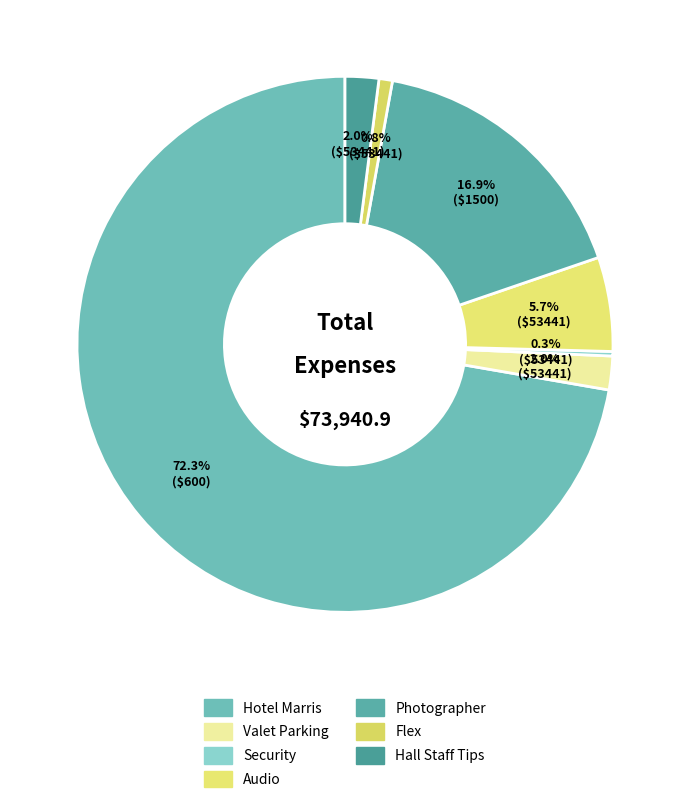

What is the majority slice?

Hotel Marris